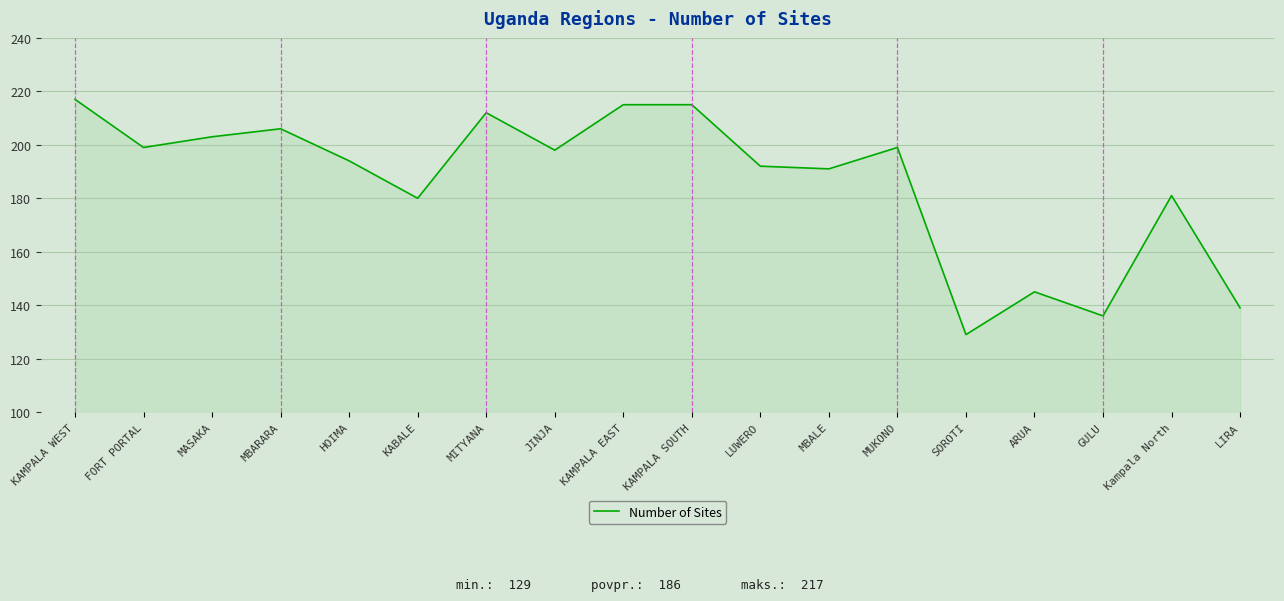

What is the change in value from SOROTI to ARUA?

+16